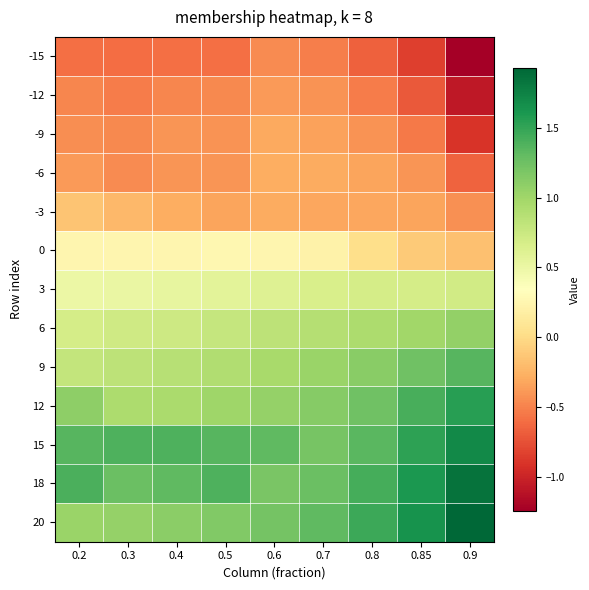

What is the difference between the highest and lowest values at 0.85?

2.5